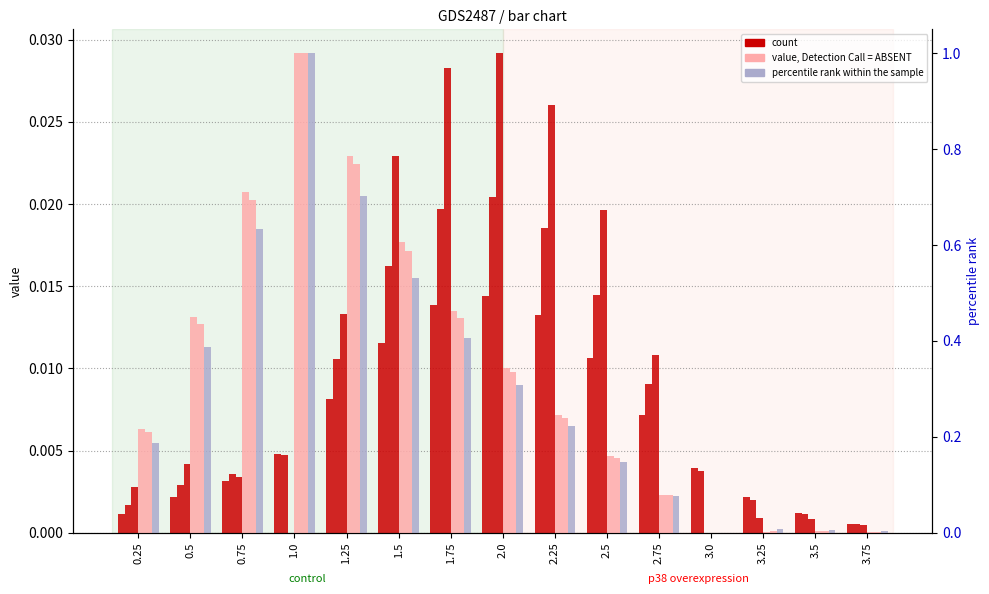

Count the number of data series in this chart.

6